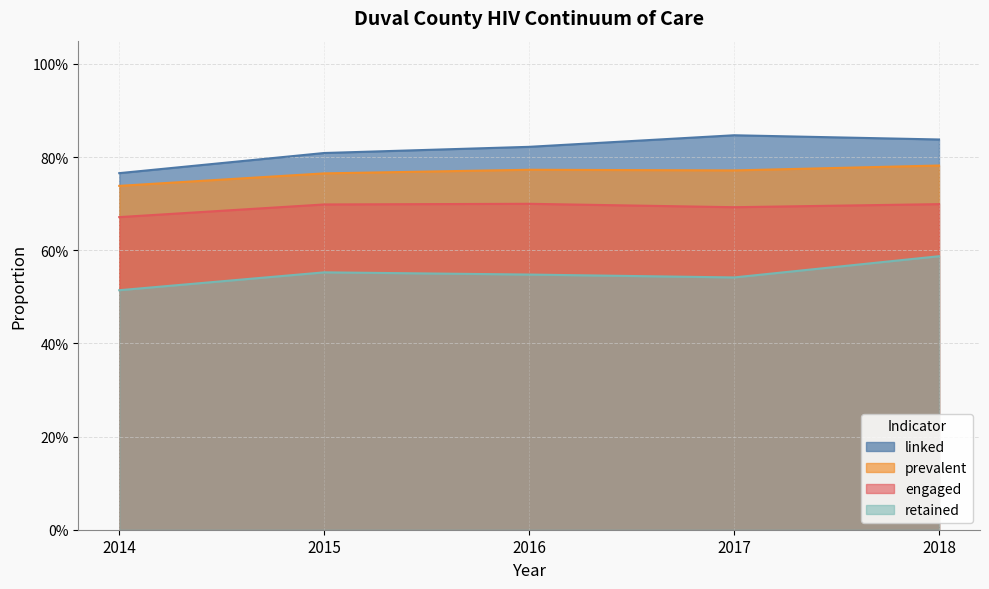

At how many categories does at least one series exceed 0?

5